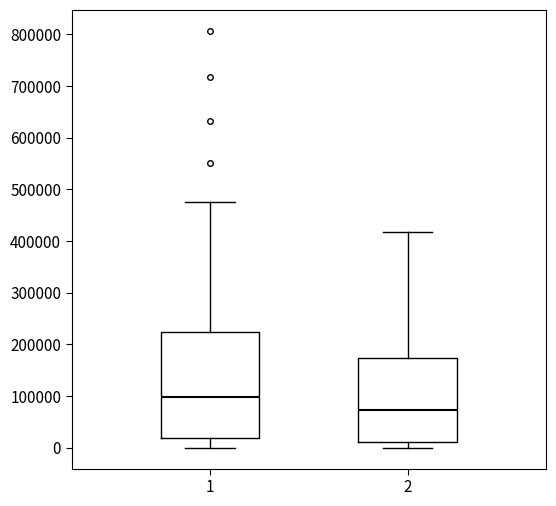

Reading left to right, read every box against the y-axis: the position of its median line, the range the box covers, and the ends of its whiskers. The values are not printed on the chart, so give them approximately, as read against the axis.

1: median 100000, box 20000 to 220000, whiskers 0 to 480000
2: median 70000, box 10000 to 170000, whiskers 0 to 420000